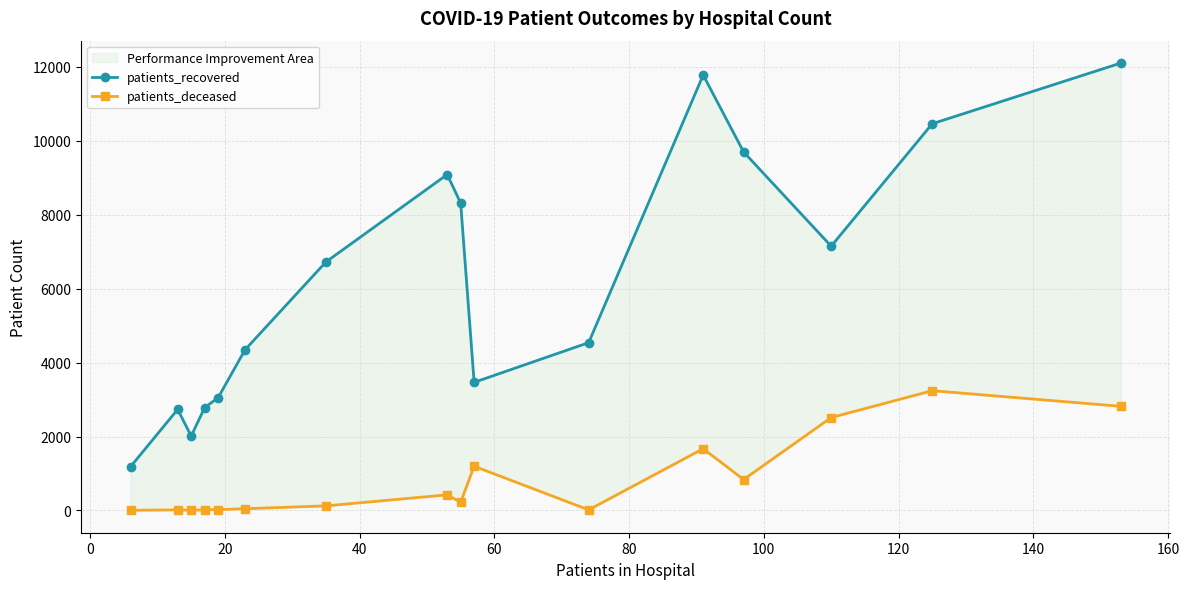

How many interior local peaks does the patients_recovered series have?

3